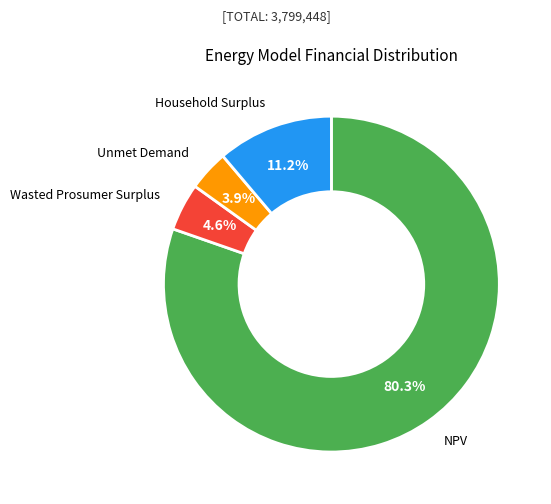

How many slices are in this pie chart?

4